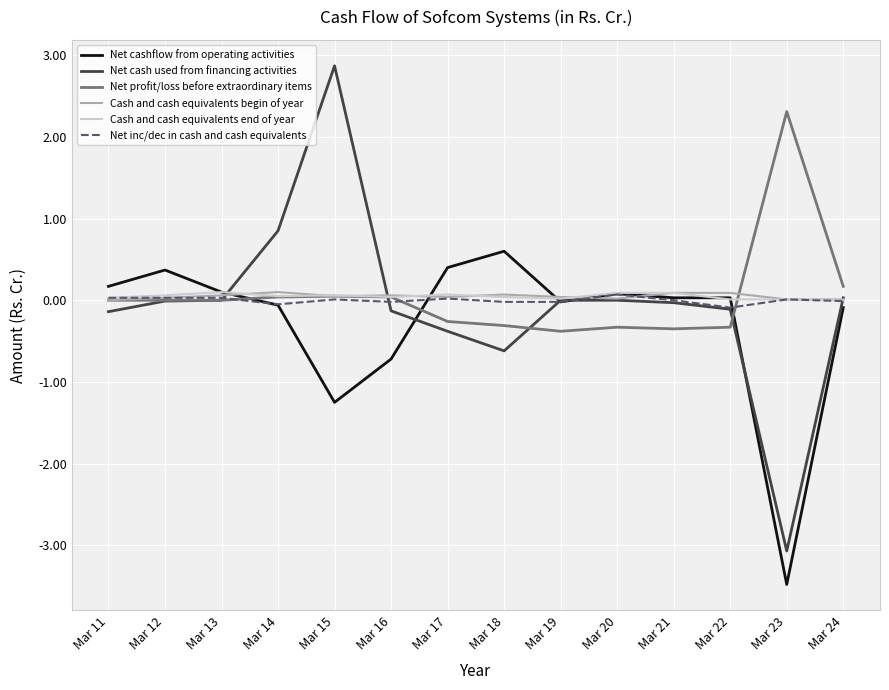

Is the value of Net profit/loss before extraordinary items at Mar 20 greater than the value of Cash and cash equivalents begin of year at Mar 17?

No